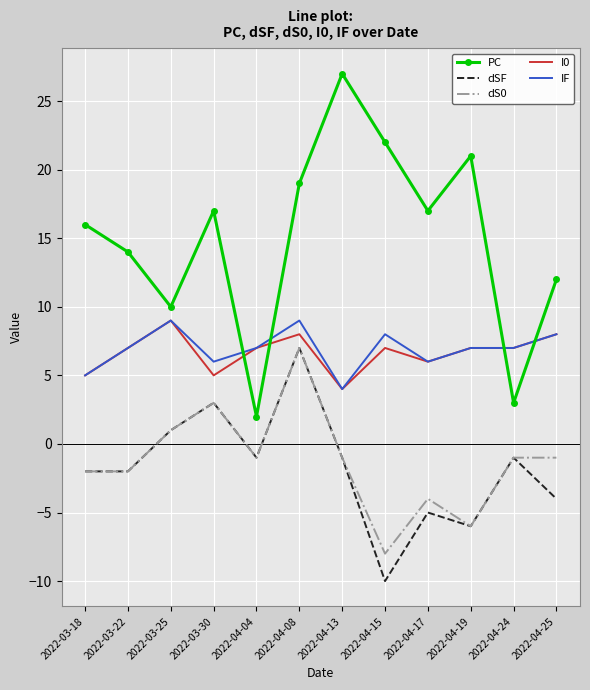

At which category does IF reach its first local peak?

2022-03-25